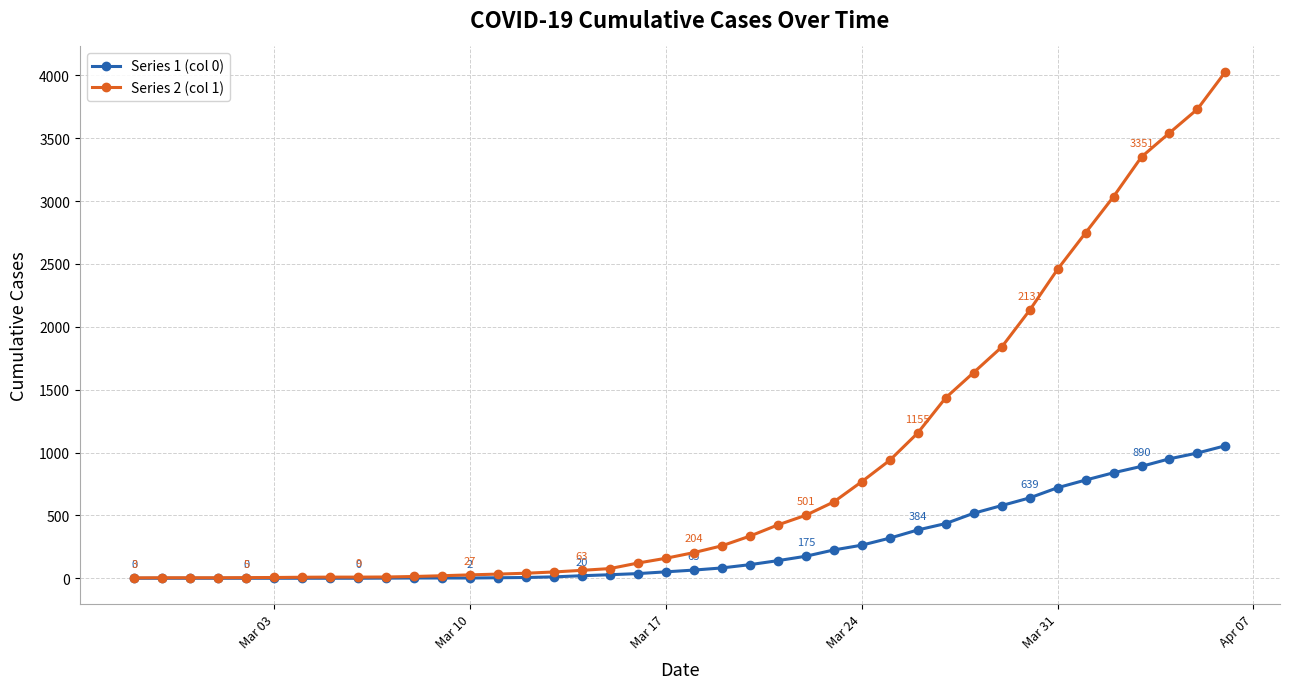

Rank the series by their maximum value, from highest to lowest.

Series 2 (col 1), Series 1 (col 0)